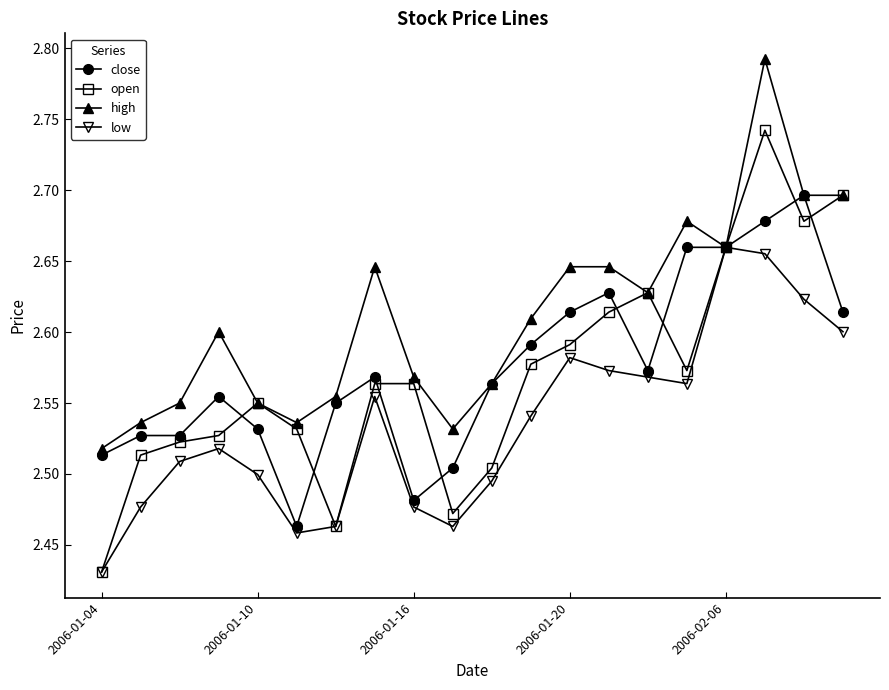

True or false: open has more than 2 interior local peaks.

True